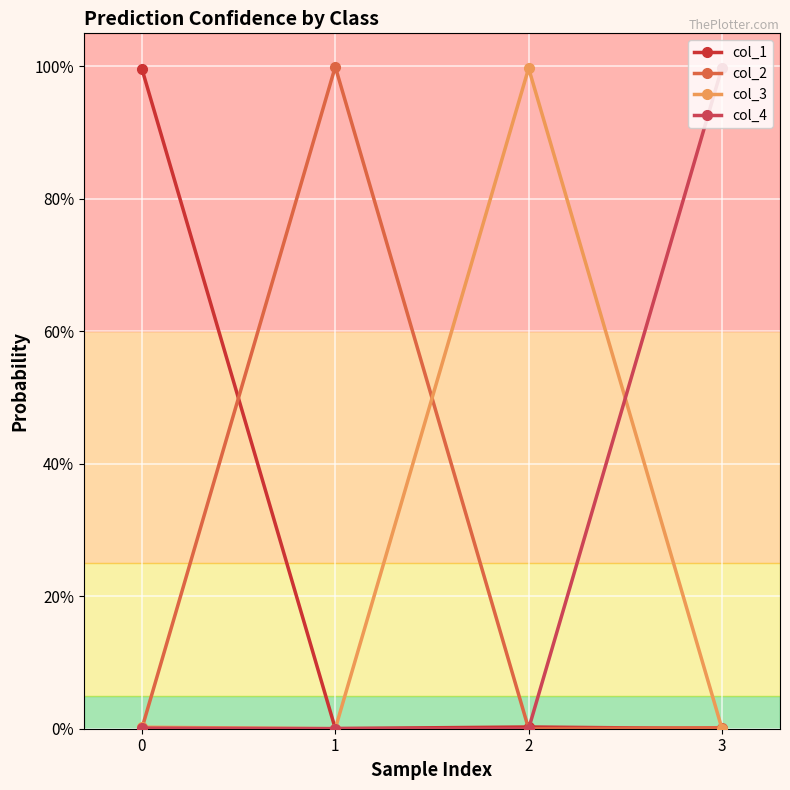

Reading left to right, list all the values displayed in this chart.

col_1: 1.0	0.0	0.0	0.0
col_2: 0.0	1.0	0.0	0.0
col_3: 0.0	0.0	1.0	0.0
col_4: 0.0	0.0	0.0	1.0